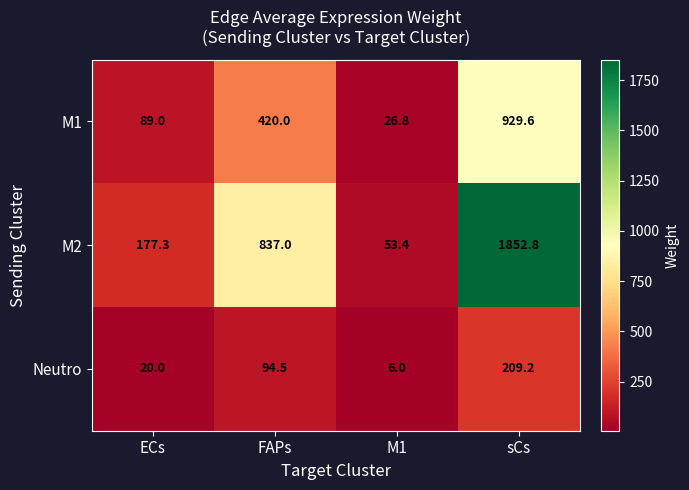

What is the total value across all series at FAPs?

1351.5